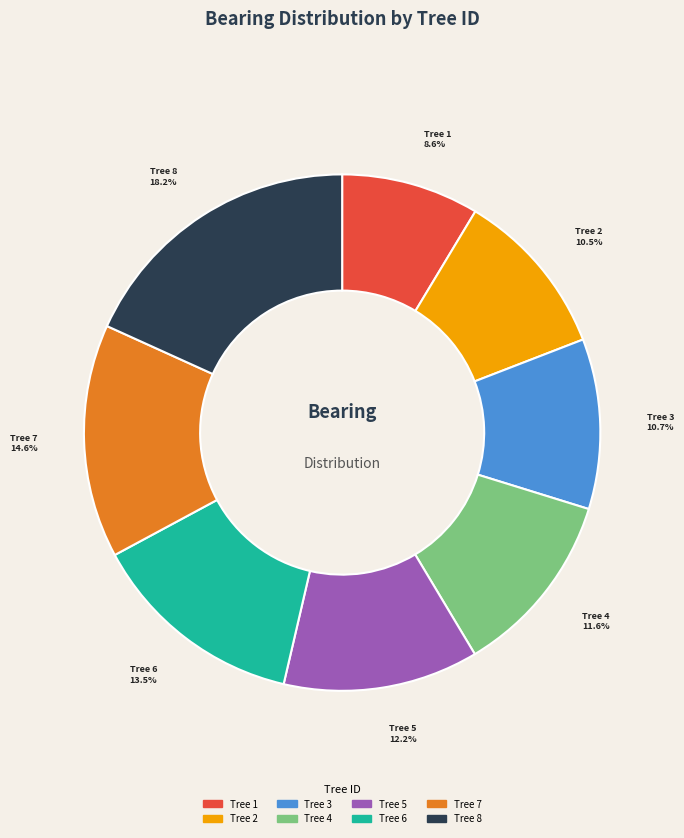

Is there any slice that represents more than half of the pie?

No